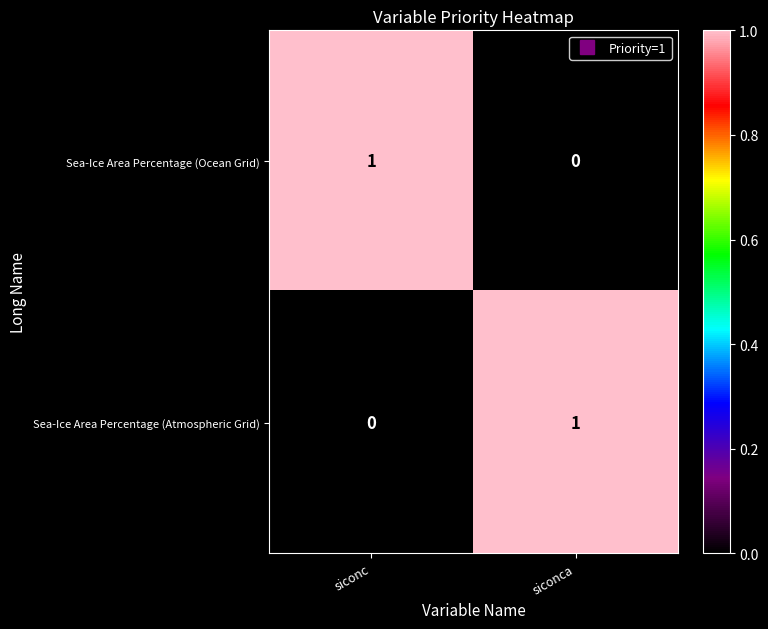

The value of Sea-Ice Area Percentage (Atmospheric Grid) at siconc is -1. True or false?

False